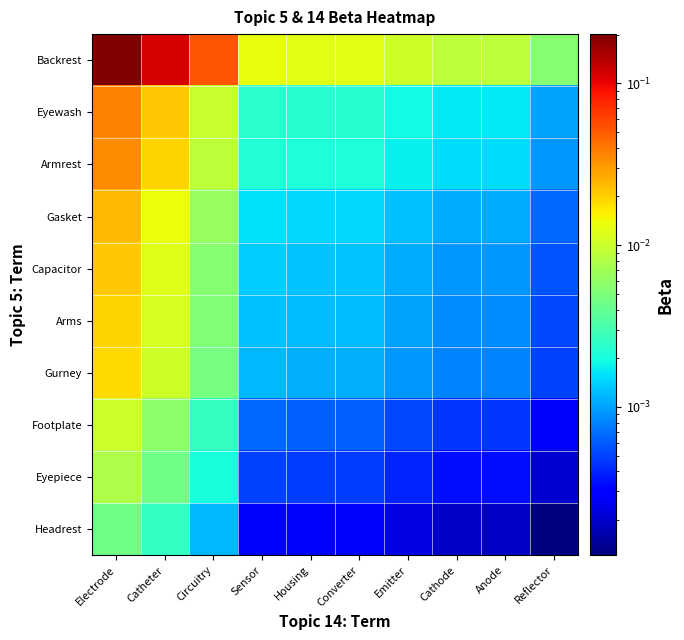

Reading right to left, extract all data points from this chart.

Backrest: Reflector=0.0	Anode=0.0	Cathode=0.0	Emitter=0.0	Converter=0.0	Housing=0.0	Sensor=0.0	Circuitry=0.1	Catheter=0.1	Electrode=0.2
Eyewash: Reflector=0.0	Anode=0.0	Cathode=0.0	Emitter=0.0	Converter=0.0	Housing=0.0	Sensor=0.0	Circuitry=0.0	Catheter=0.0	Electrode=0.0
Armrest: Reflector=0.0	Anode=0.0	Cathode=0.0	Emitter=0.0	Converter=0.0	Housing=0.0	Sensor=0.0	Circuitry=0.0	Catheter=0.0	Electrode=0.0
Gasket: Reflector=0.0	Anode=0.0	Cathode=0.0	Emitter=0.0	Converter=0.0	Housing=0.0	Sensor=0.0	Circuitry=0.0	Catheter=0.0	Electrode=0.0
Capacitor: Reflector=0.0	Anode=0.0	Cathode=0.0	Emitter=0.0	Converter=0.0	Housing=0.0	Sensor=0.0	Circuitry=0.0	Catheter=0.0	Electrode=0.0
Arms: Reflector=0.0	Anode=0.0	Cathode=0.0	Emitter=0.0	Converter=0.0	Housing=0.0	Sensor=0.0	Circuitry=0.0	Catheter=0.0	Electrode=0.0
Gurney: Reflector=0.0	Anode=0.0	Cathode=0.0	Emitter=0.0	Converter=0.0	Housing=0.0	Sensor=0.0	Circuitry=0.0	Catheter=0.0	Electrode=0.0
Footplate: Reflector=0.0	Anode=0.0	Cathode=0.0	Emitter=0.0	Converter=0.0	Housing=0.0	Sensor=0.0	Circuitry=0.0	Catheter=0.0	Electrode=0.0
Eyepiece: Reflector=0.0	Anode=0.0	Cathode=0.0	Emitter=0.0	Converter=0.0	Housing=0.0	Sensor=0.0	Circuitry=0.0	Catheter=0.0	Electrode=0.0
Headrest: Reflector=0.0	Anode=0.0	Cathode=0.0	Emitter=0.0	Converter=0.0	Housing=0.0	Sensor=0.0	Circuitry=0.0	Catheter=0.0	Electrode=0.0